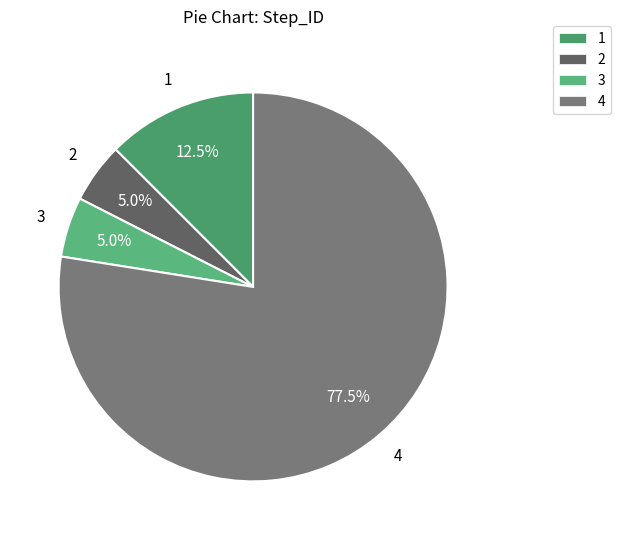

To the nearest percent, what is the difference between the 4 and 1 slice percentages?

65%